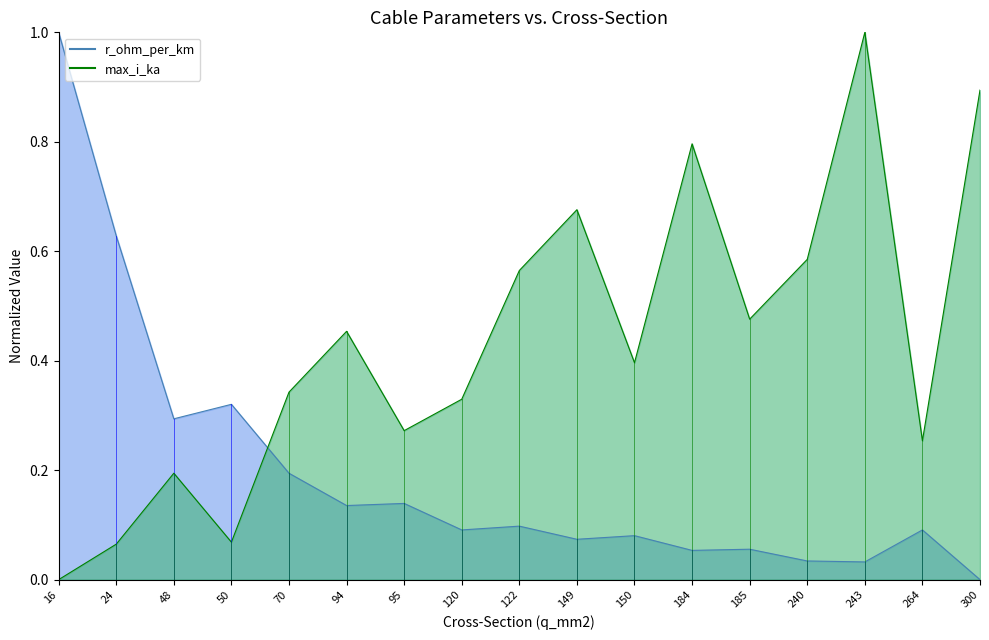

Where is r_ohm_per_km nearest to the value 0?

300